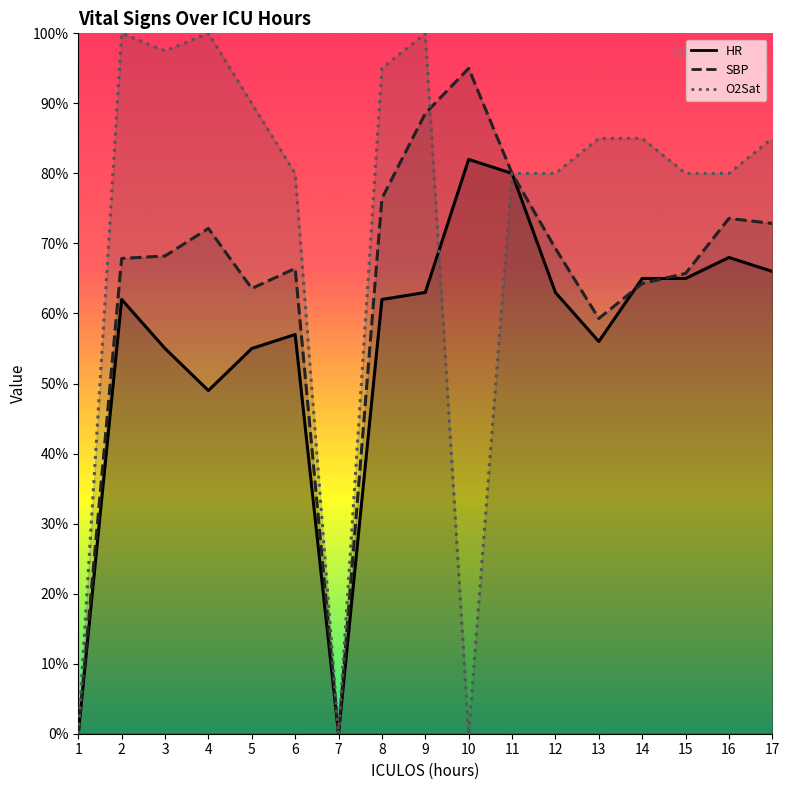

How many values in the SBP series are below 68?

8